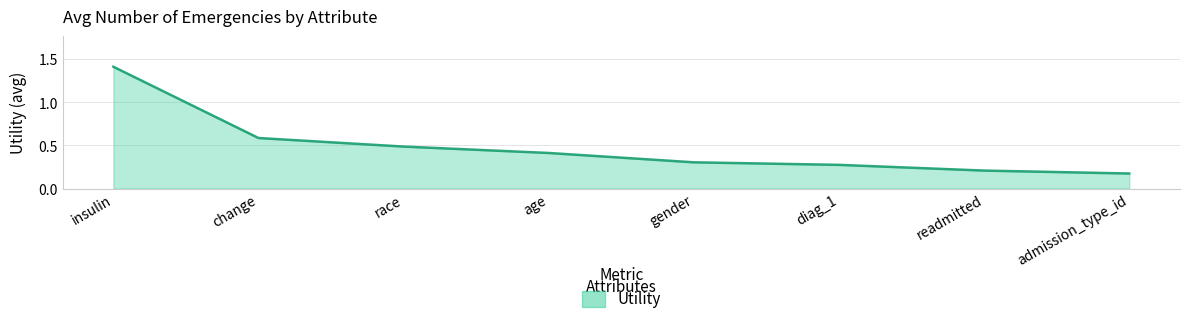

The chart shows a value of 0.2 at readmitted. True or false?

True